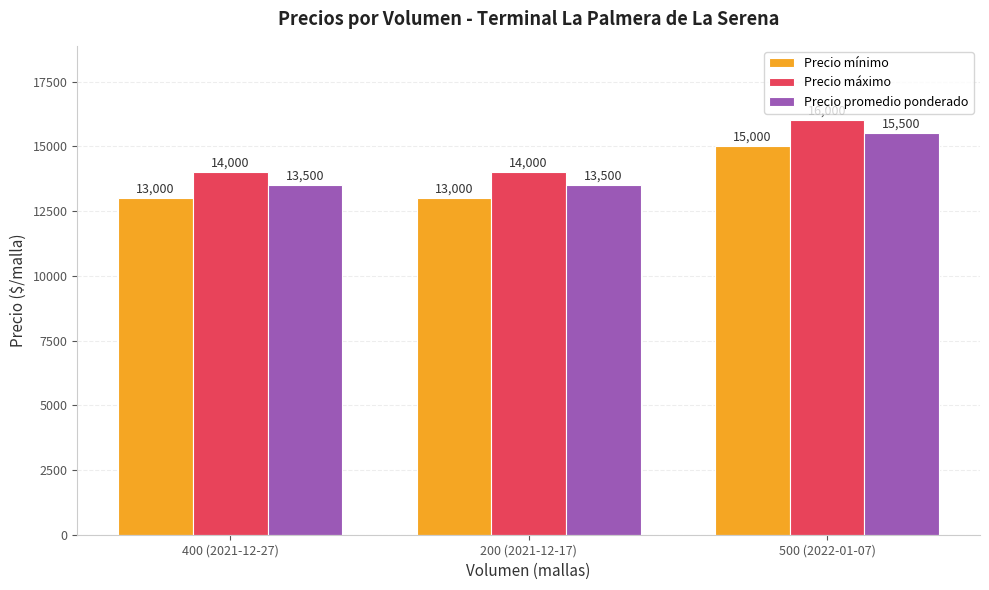

Reading left to right, extract all data points from this chart.

Precio mínimo: 13000	13000	15000
Precio máximo: 14000	14000	16000
Precio promedio ponderado: 13500	13500	15500